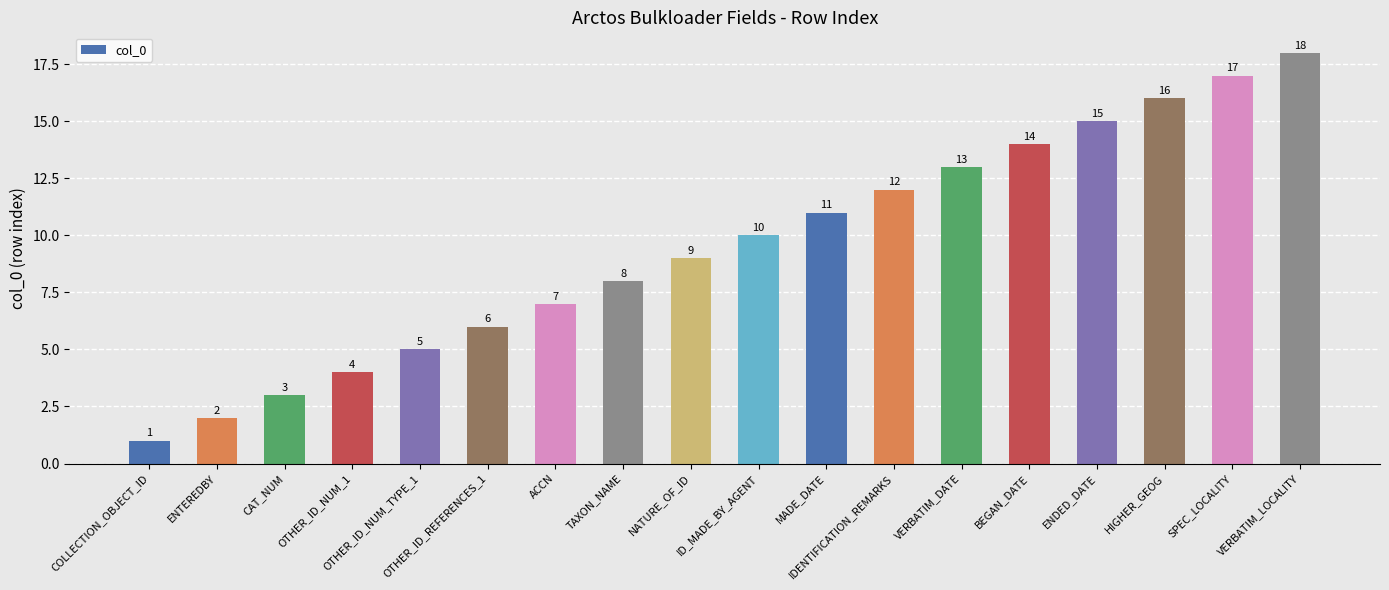

Where is the data nearest to the value 9?

NATURE_OF_ID